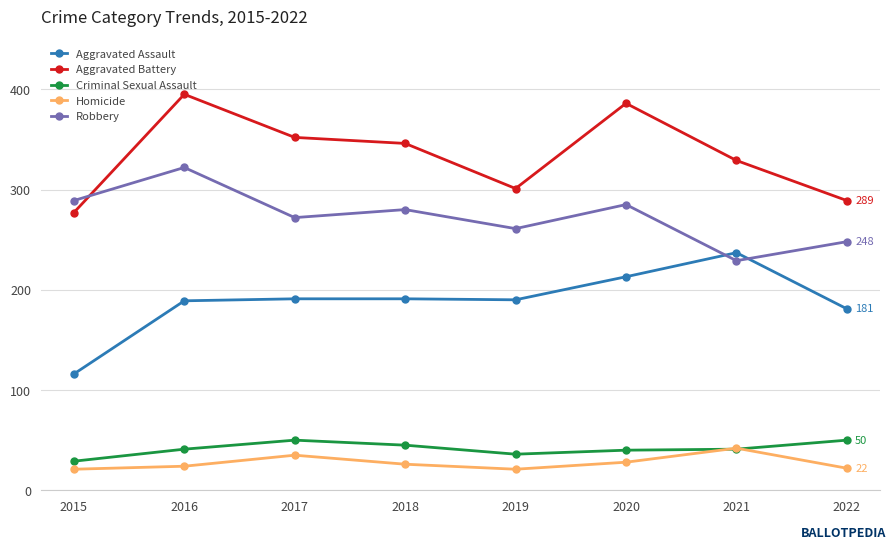

True or false: Homicide has more than 0 points higher than both neighbors.

True